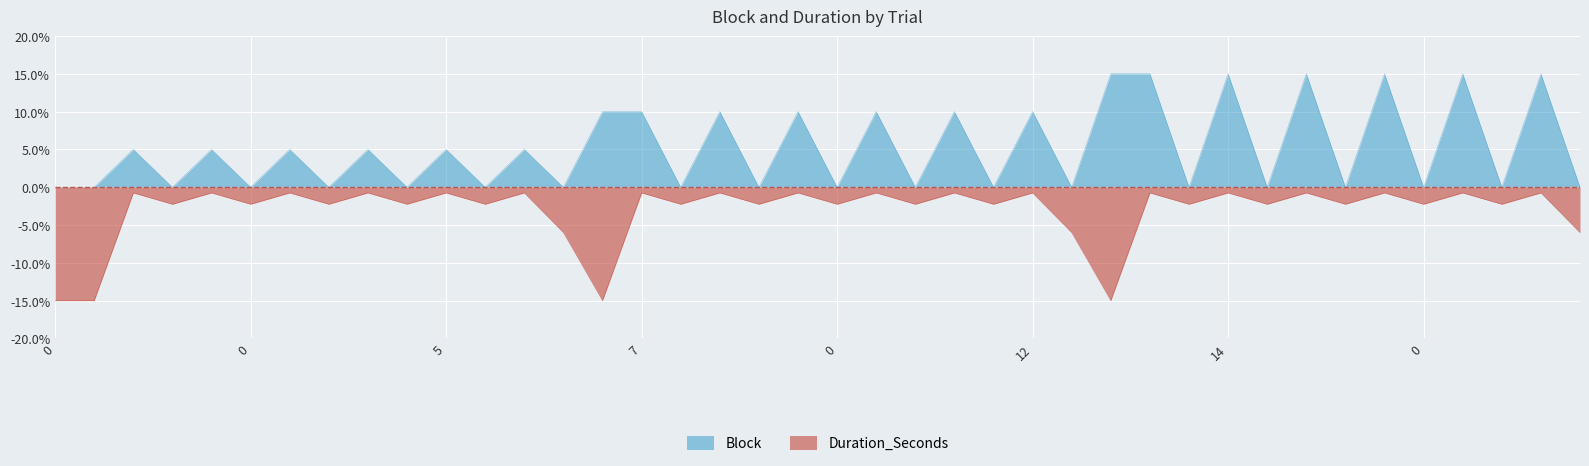

In Block, how many points are lower than both neighbors (excluding endpoints)?

17